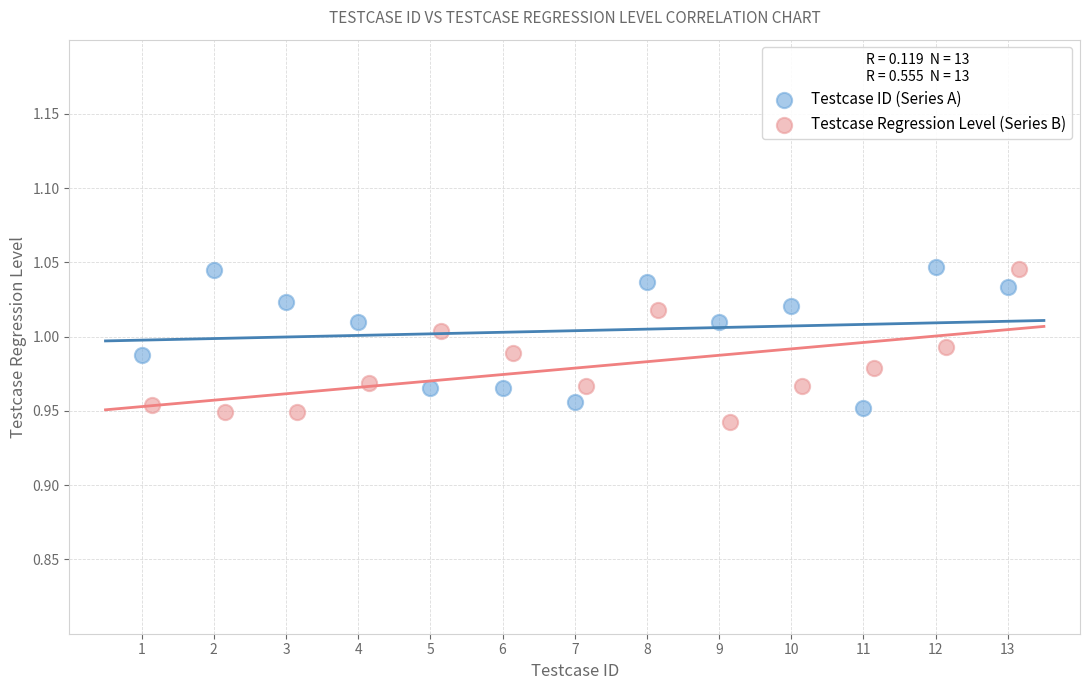

What are all the series names shown in the legend?

Testcase ID (Series A), Testcase Regression Level (Series B)